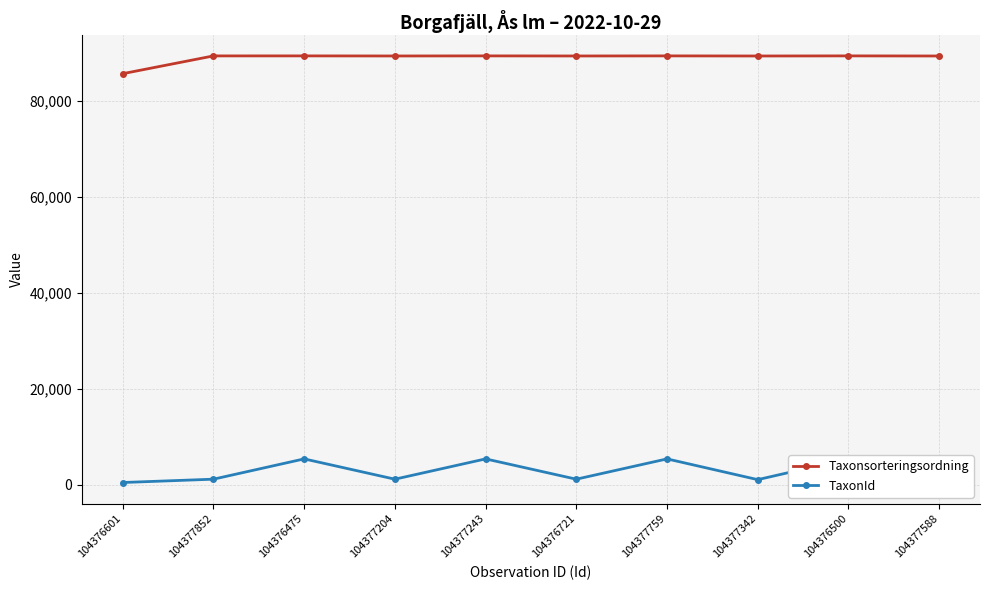

What is the sum of the Taxonsorteringsordning values at 104376721 and 104376500?

178802